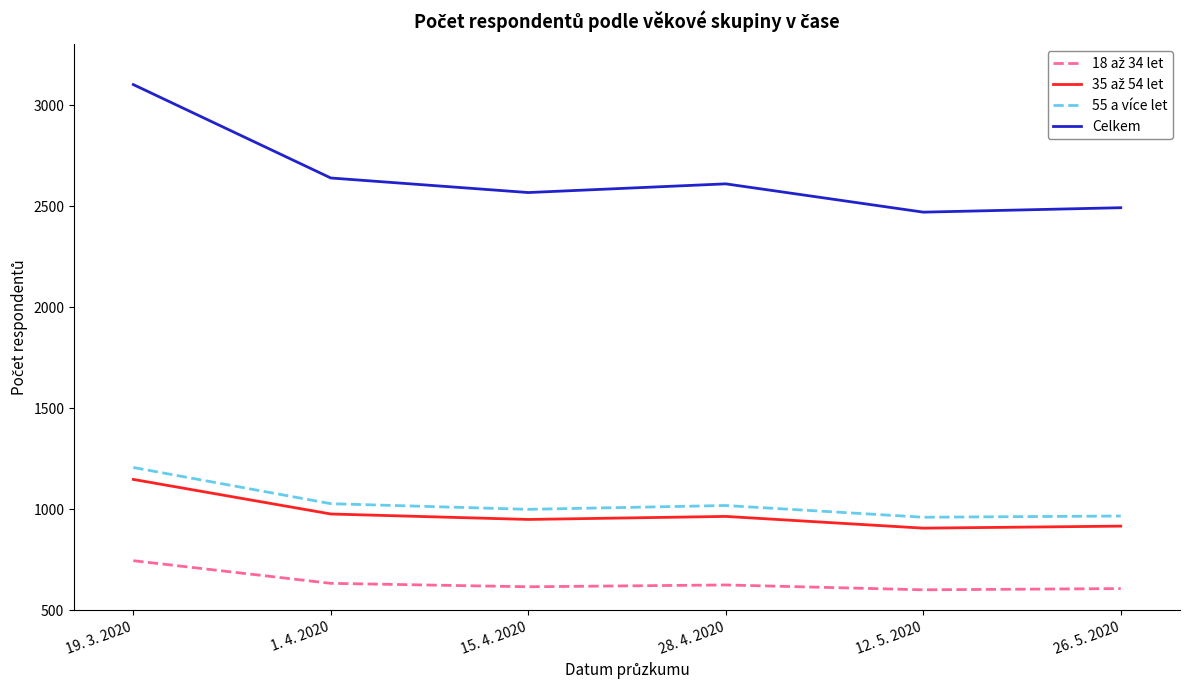

True or false: Celkem and 55 a více let cross at least once.

False